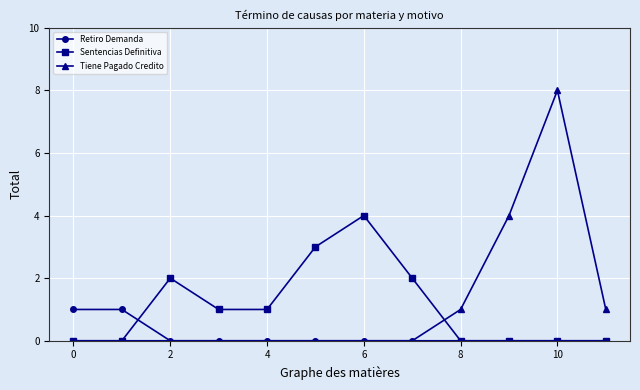

True or false: Sentencias Definitiva has more than 0 interior local peaks.

True